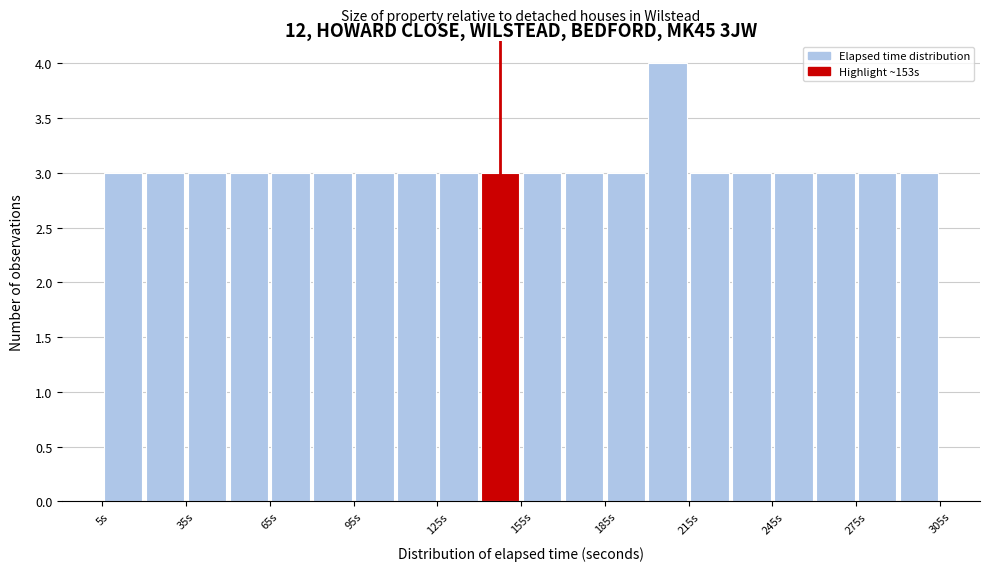

Around what value on the x-axis is the tallest bar? Give the approximate position of its centre, as read against the axis.

210